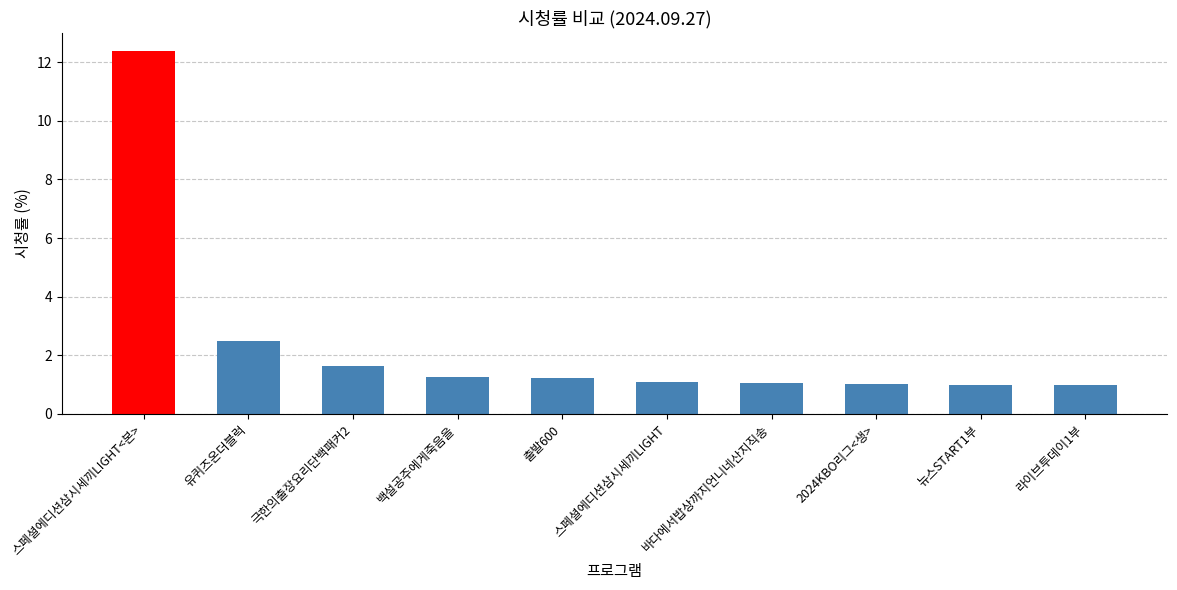

The chart shows a value of 1.6 at 스페셜에디션삼시세끼LIGHT. True or false?

False